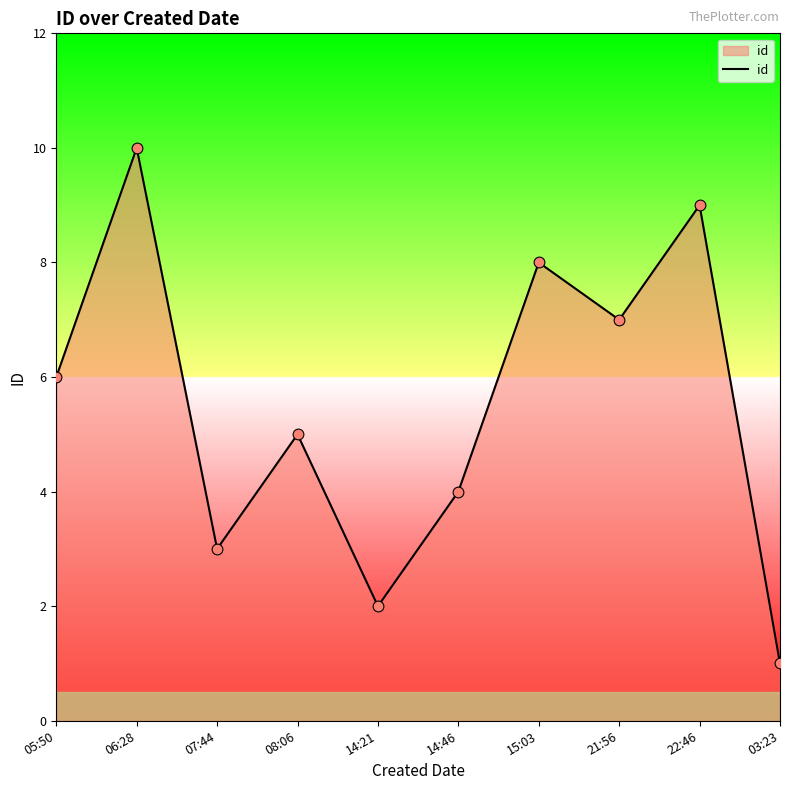

What is the change in value from 07:44 to 14:46?

+1